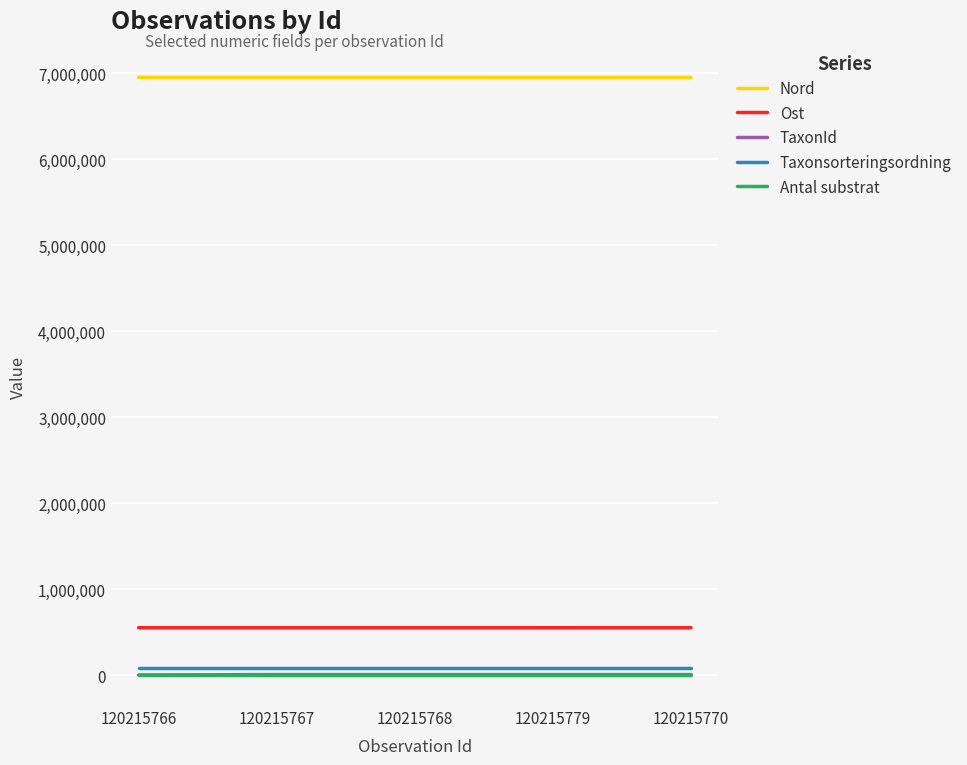

True or false: Ost and Nord intersect in this chart.

False